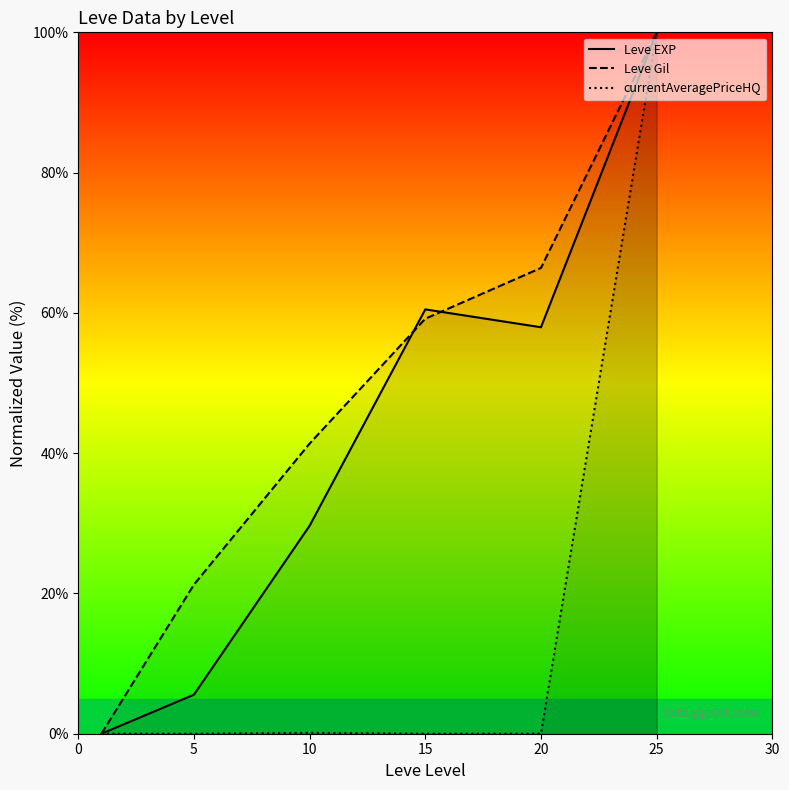

In Leve EXP, how many points are lower than both neighbors (excluding endpoints)?

1